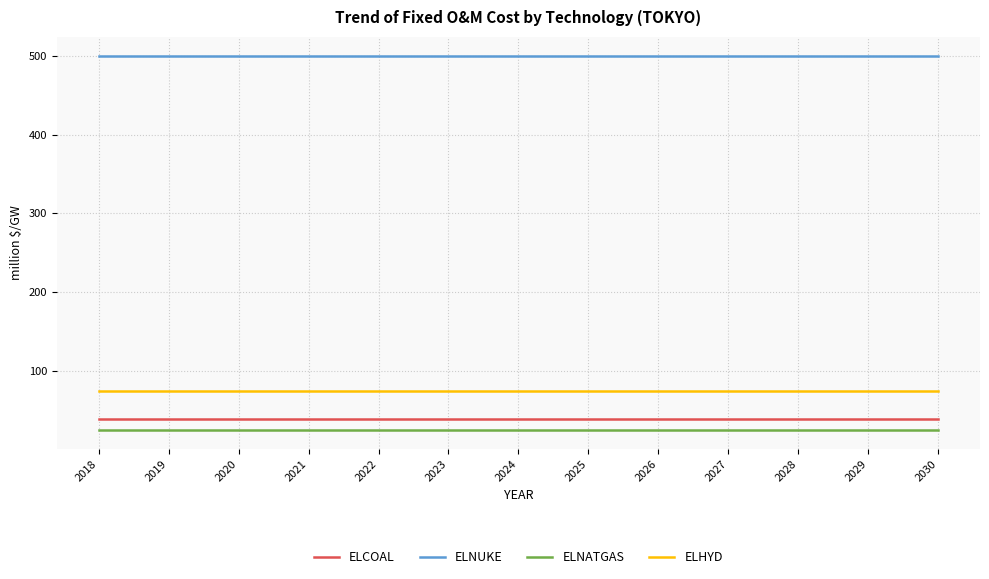

What is the sum of all ELCOAL values?

520